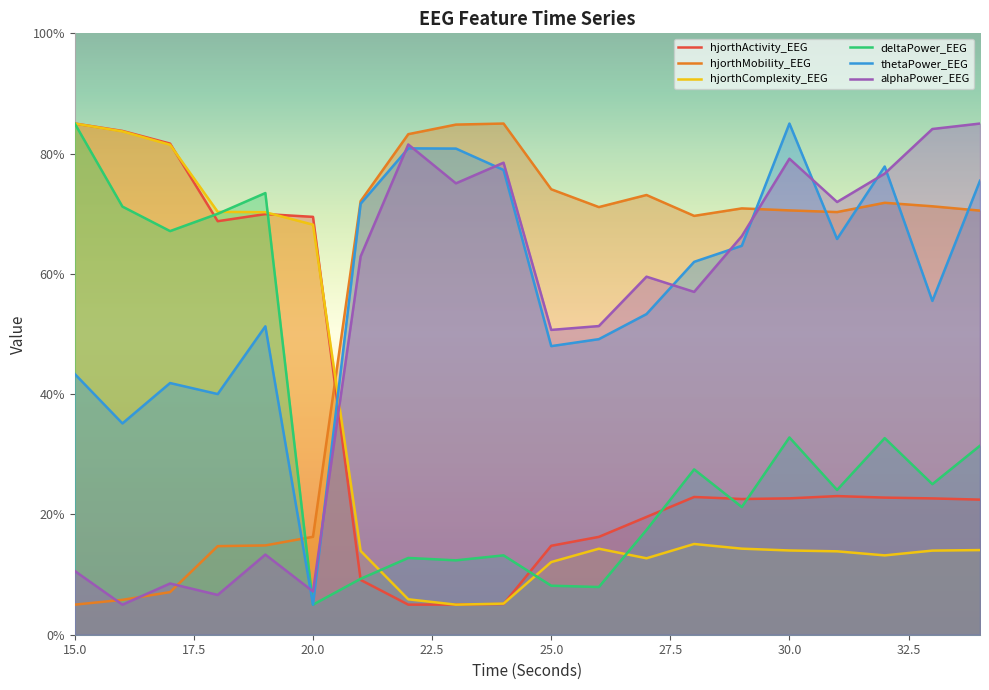

What is the difference between the maximum and second lowest values in the thetaPower_EEG series?

49.9